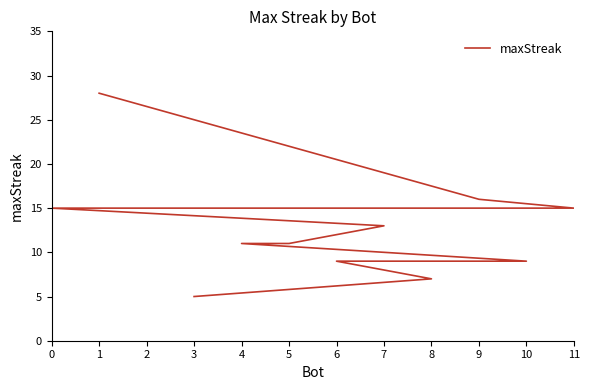

The chart shows a value of 5 at 3. True or false?

True